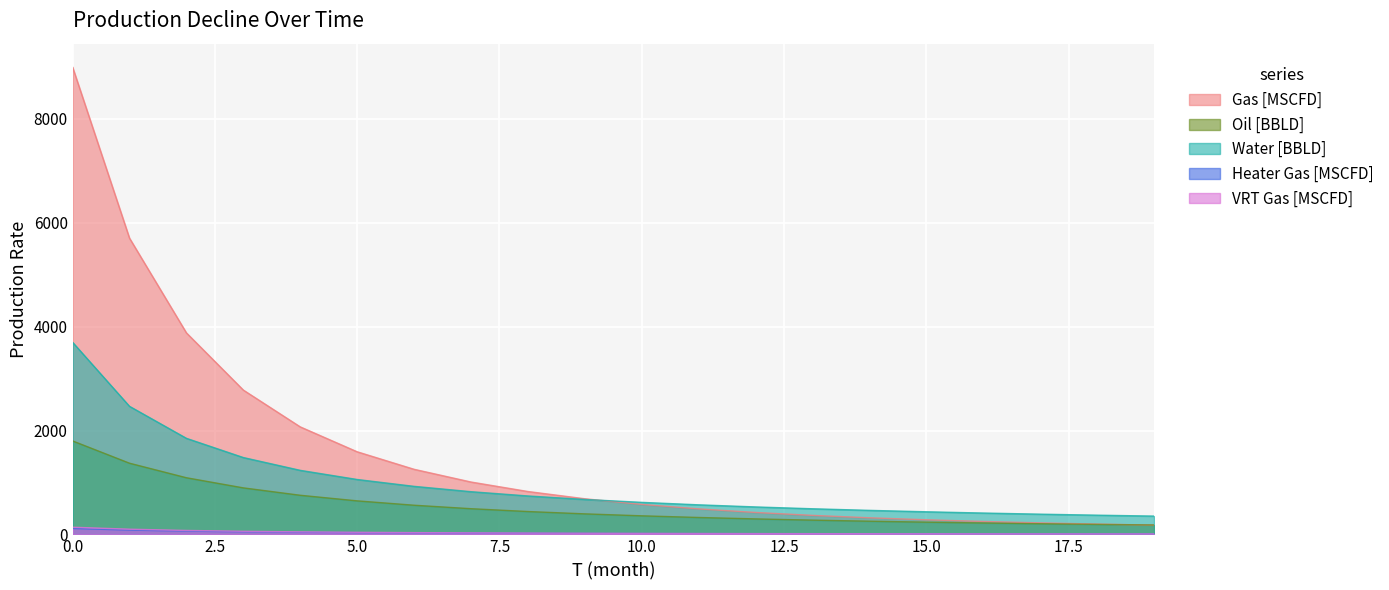

Which category has the lowest value in the VRT Gas [MSCFD] series?

19